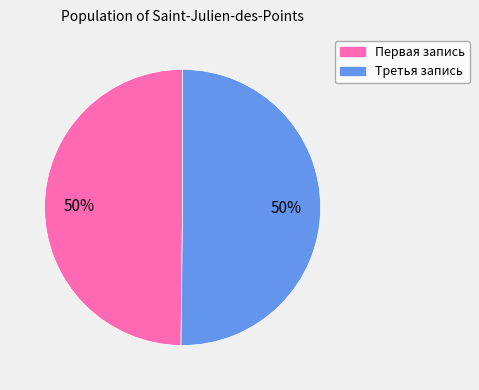

Do Третья запись and Первая запись together represent more than half of the pie?

Yes